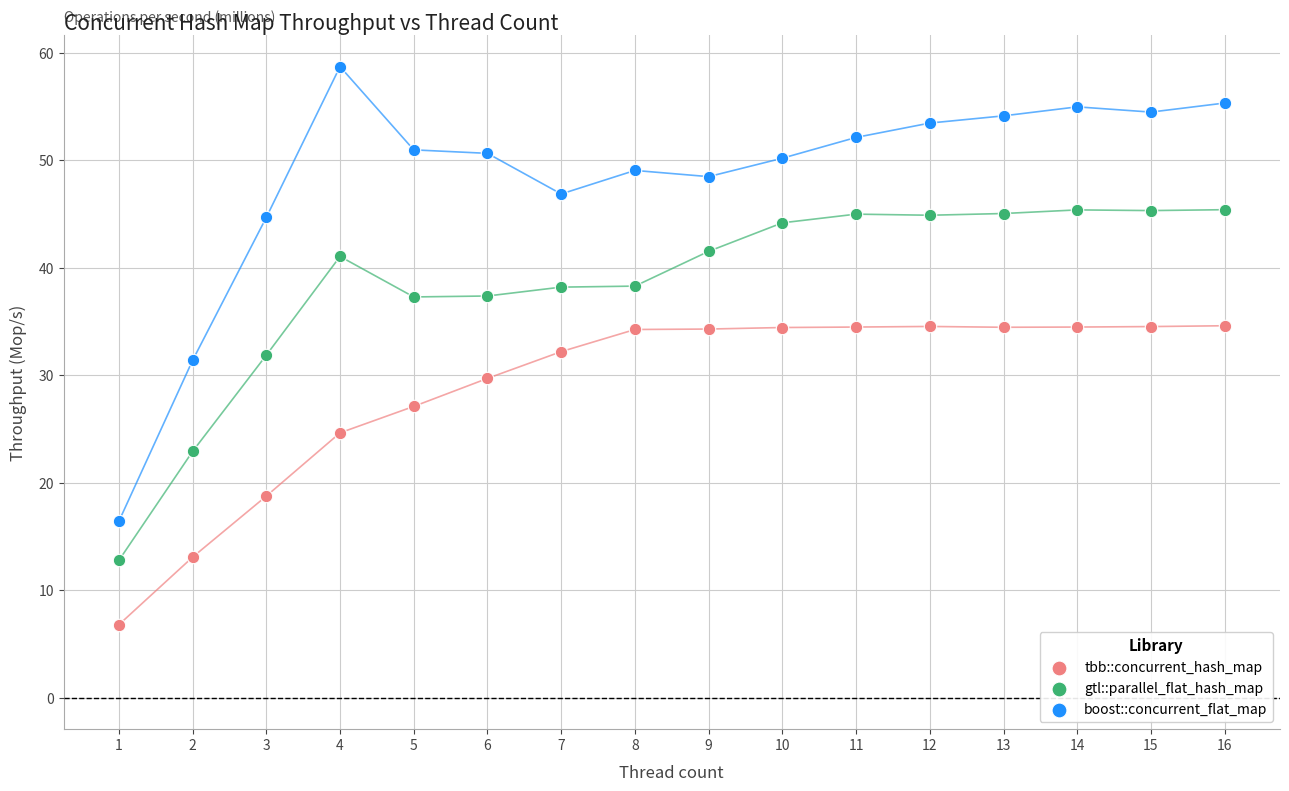

Which series reaches the maximum Y coordinate?

boost::concurrent_flat_map